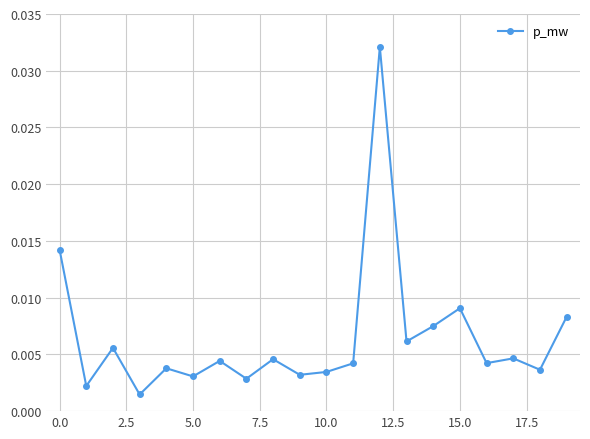

What is the label of the 19th point from the left?

18